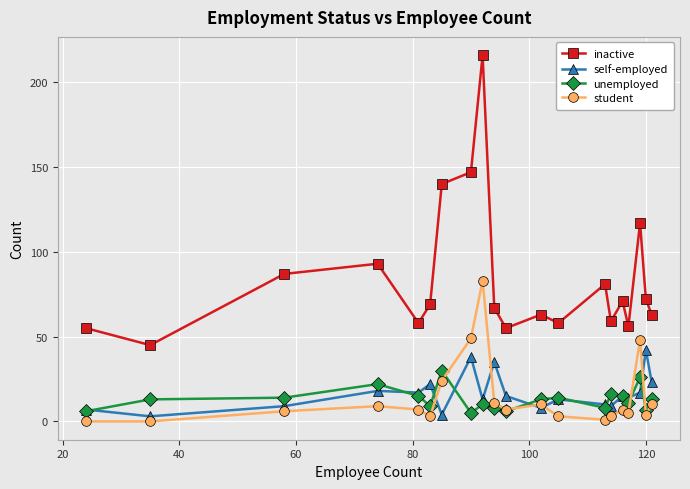

Count the number of categories in the chart.

20